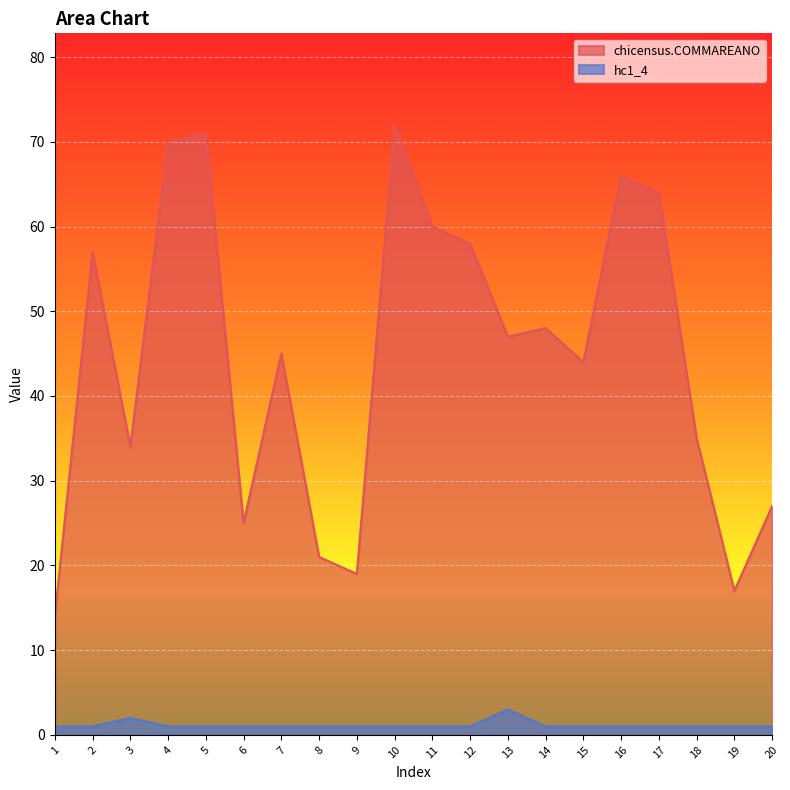

List the series in order of their peak value, lowest first.

hc1_4, chicensus.COMMAREANO